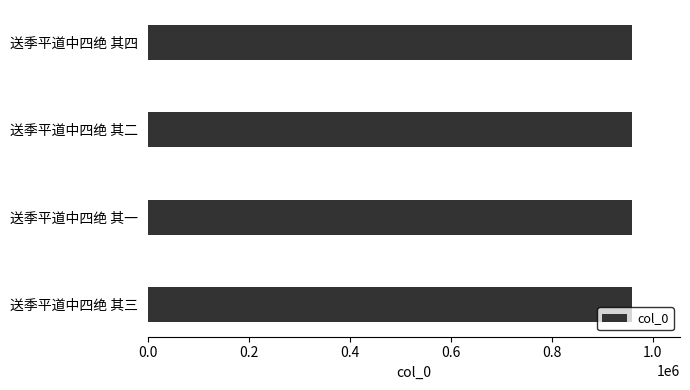

What is the smallest value displayed?

958111